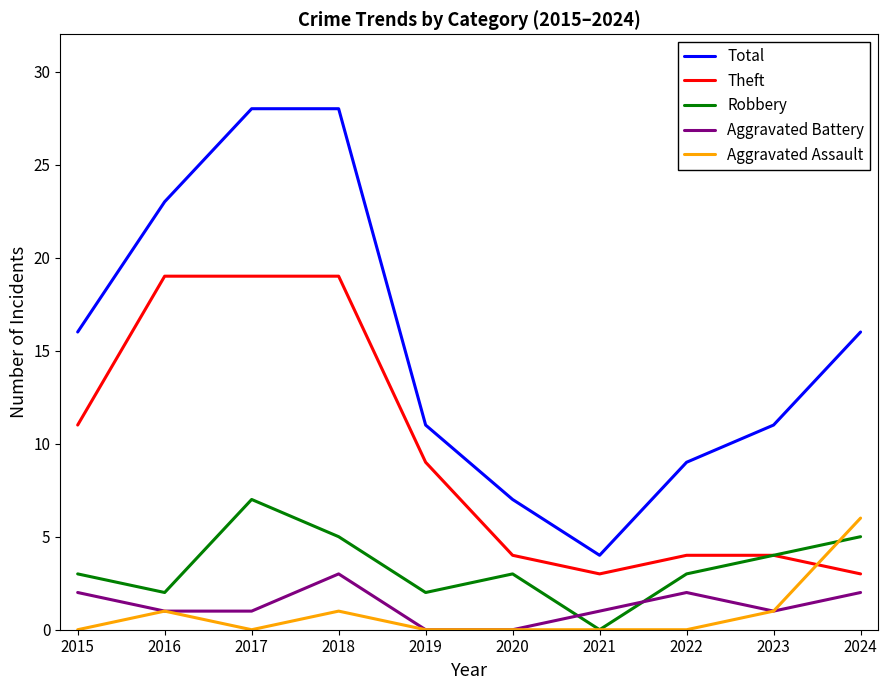

How many distinct data groups are displayed?

5